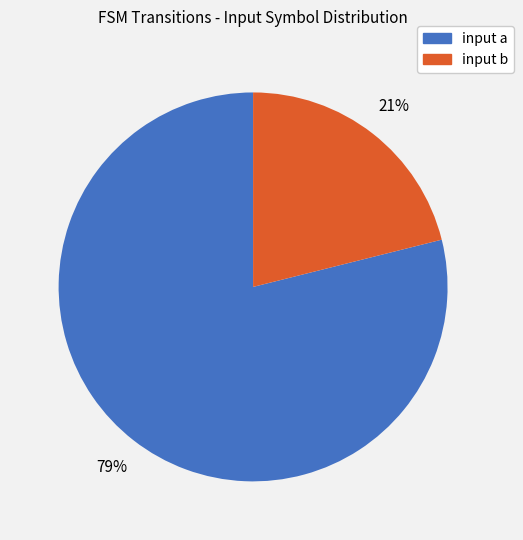

Count the number of slices in the pie.

2